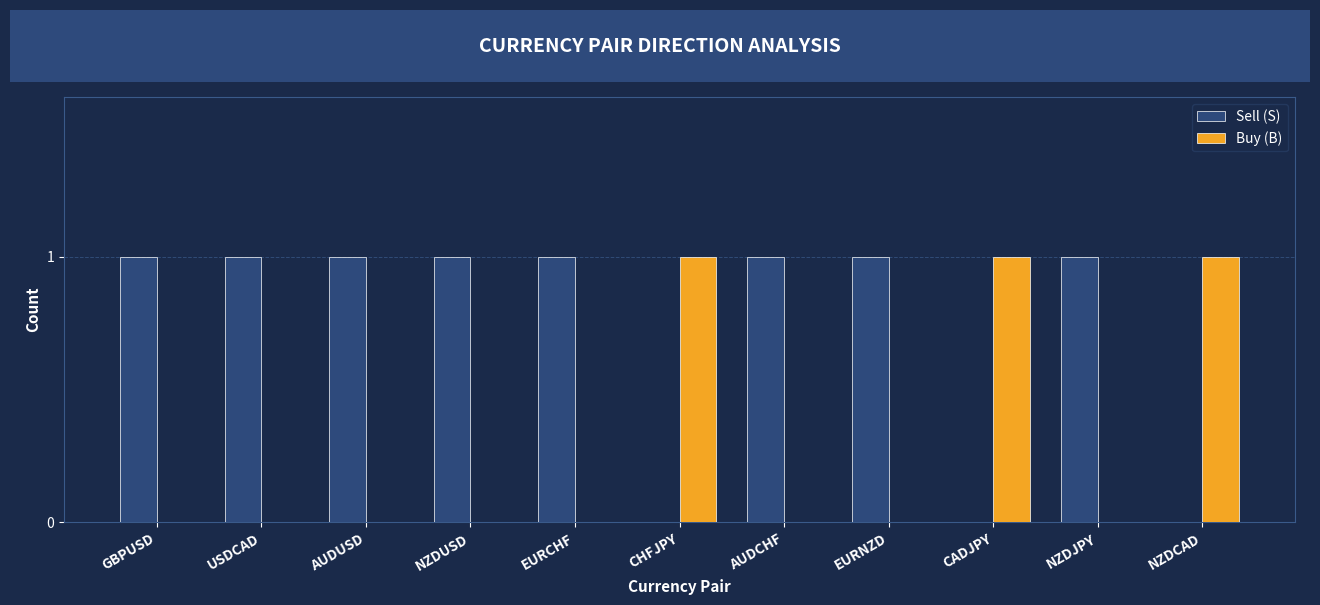

Are the bars grouped side by side (vs. stacked)?

Yes